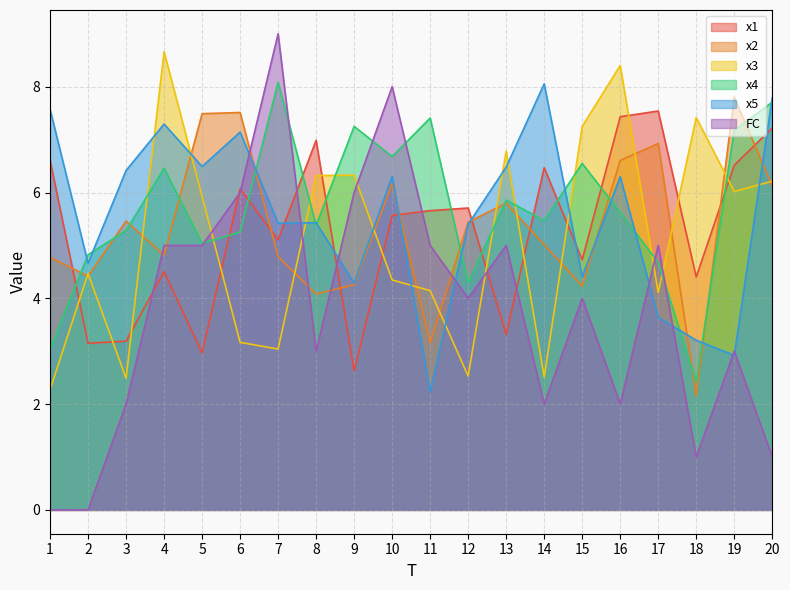

At which label does FC reach its minimum?

1